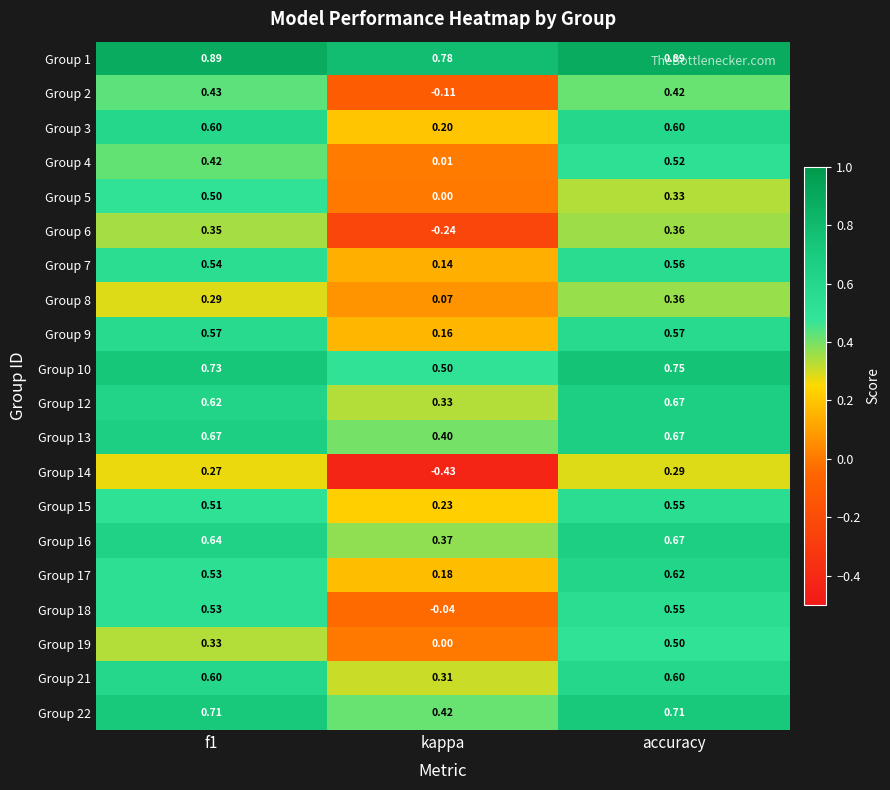

At which category does the chart reach its minimum across all series?

kappa